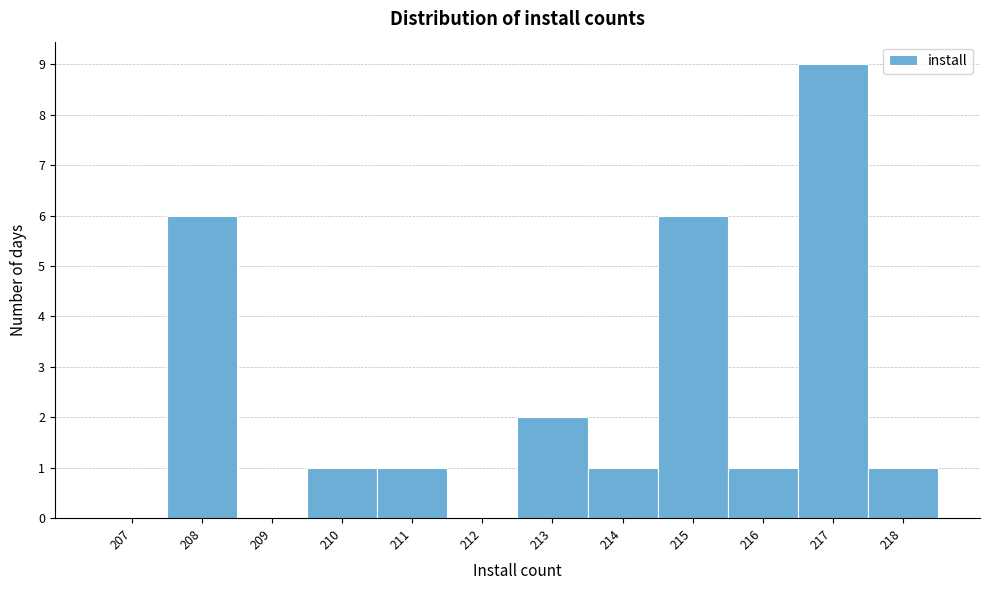

Reading right to left, transcribe all the data shown in this chart.

218=1	217=9	216=1	215=6	214=1	213=2	212=0	211=1	210=1	209=0	208=6	207=0